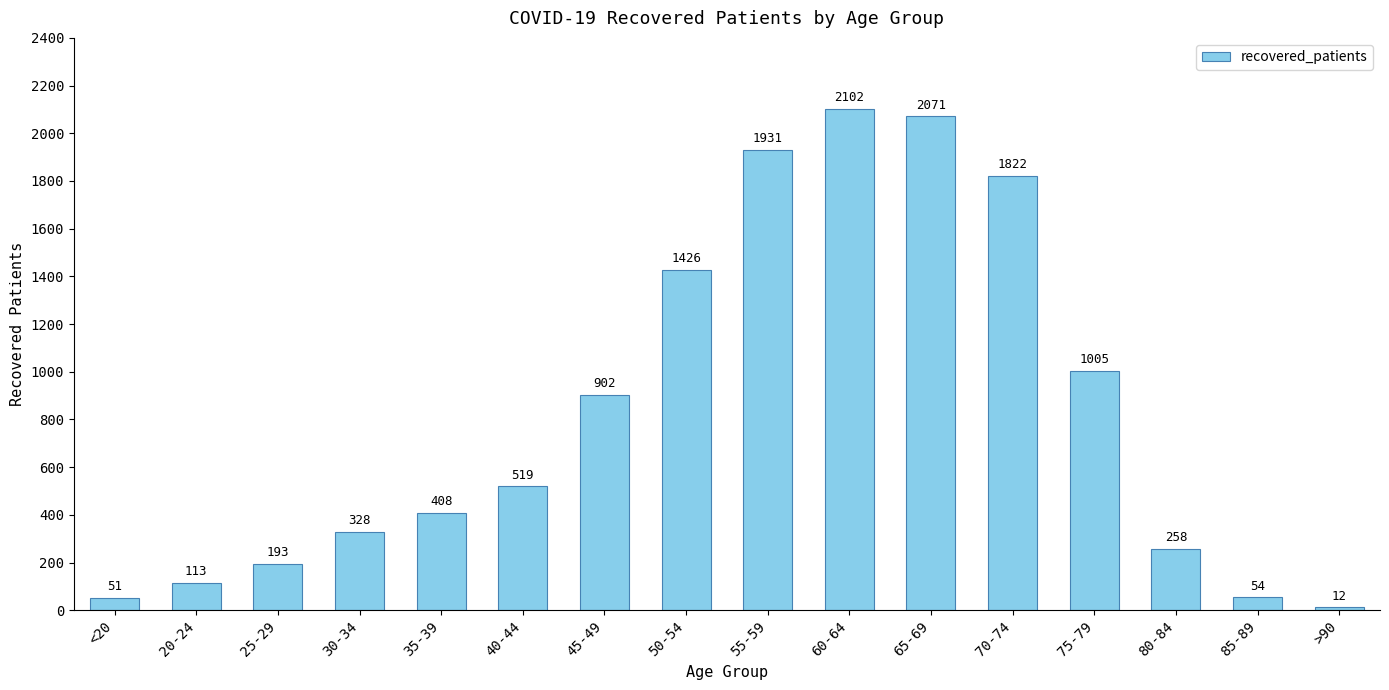

What is the smallest value displayed?

12